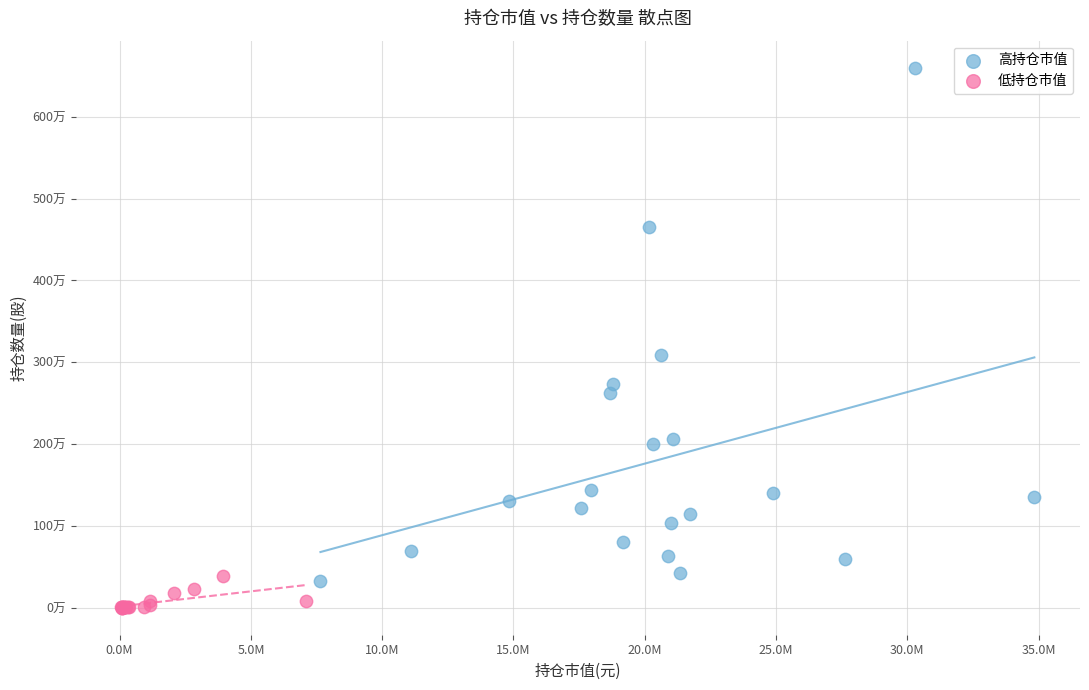

What are all the series names shown in the legend?

高持仓市值, 低持仓市值